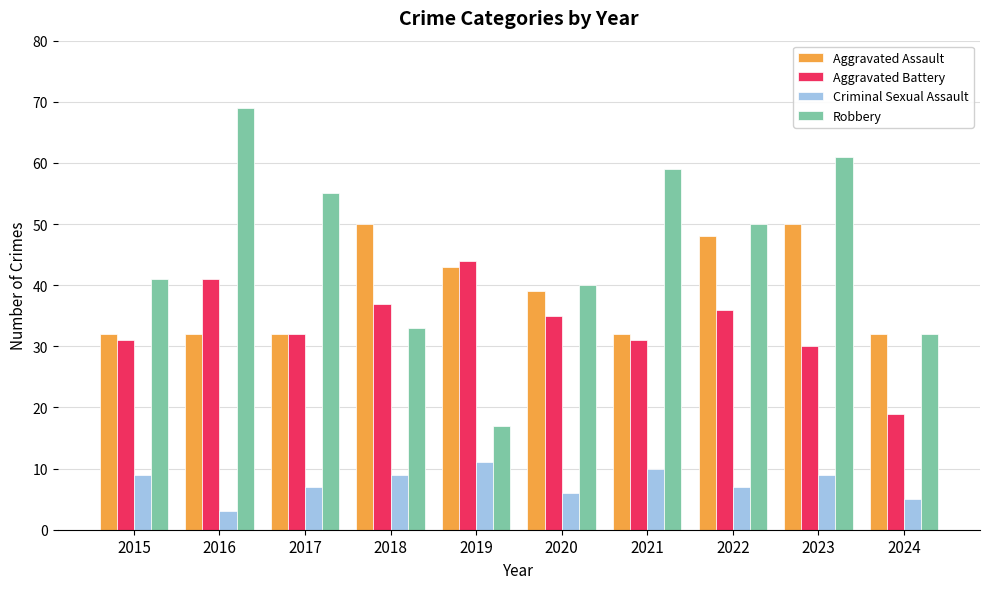

Reading right to left, list all the values displayed in this chart.

Aggravated Assault: 32	50	48	32	39	43	50	32	32	32
Aggravated Battery: 19	30	36	31	35	44	37	32	41	31
Criminal Sexual Assault: 5	9	7	10	6	11	9	7	3	9
Robbery: 32	61	50	59	40	17	33	55	69	41